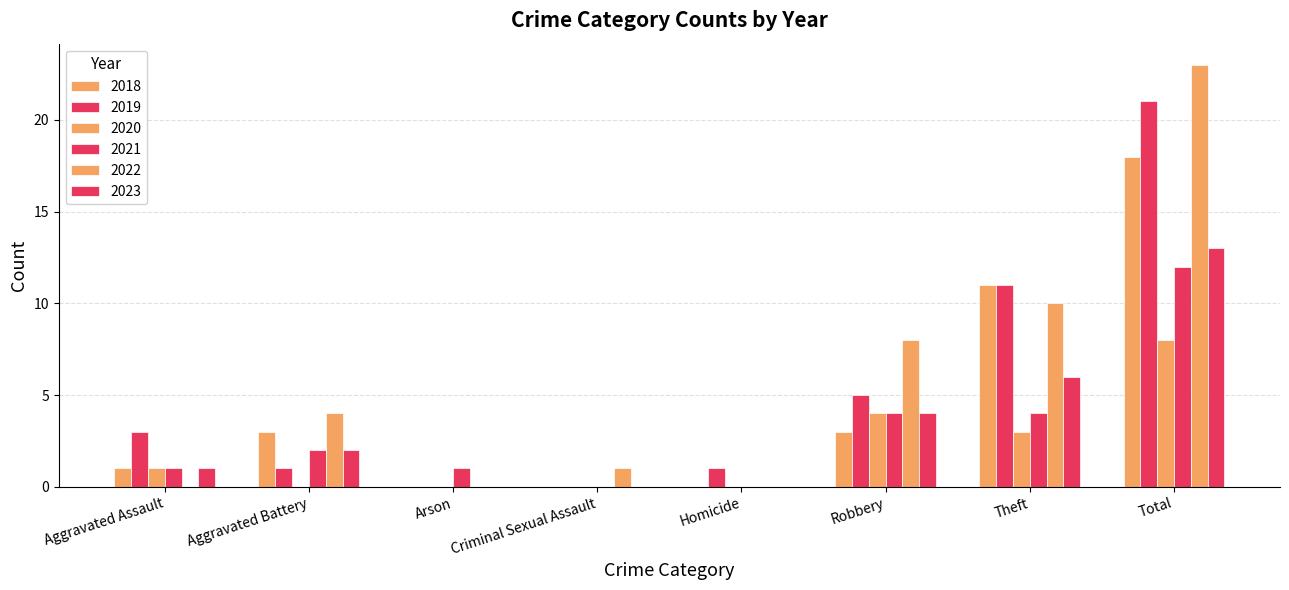

How many categories are shown in the chart?

8